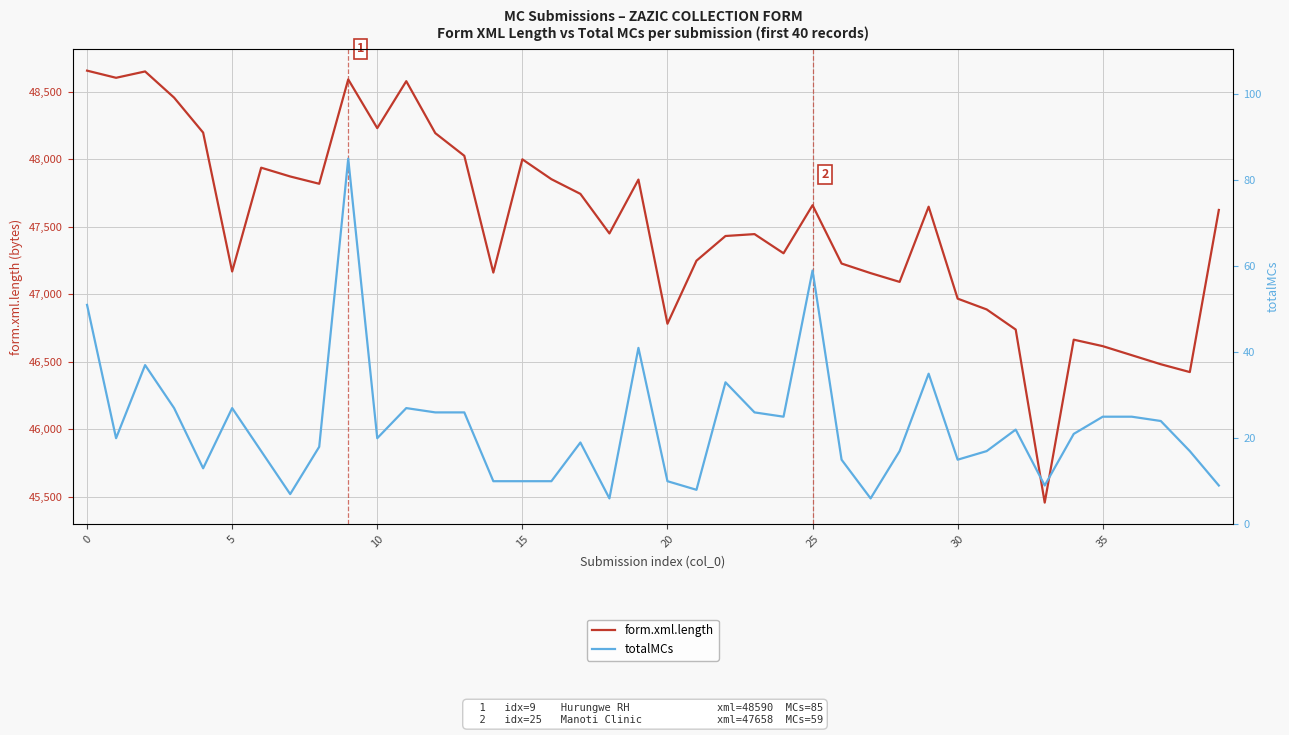

True or false: totalMCs and form.xml.length intersect in this chart.

False